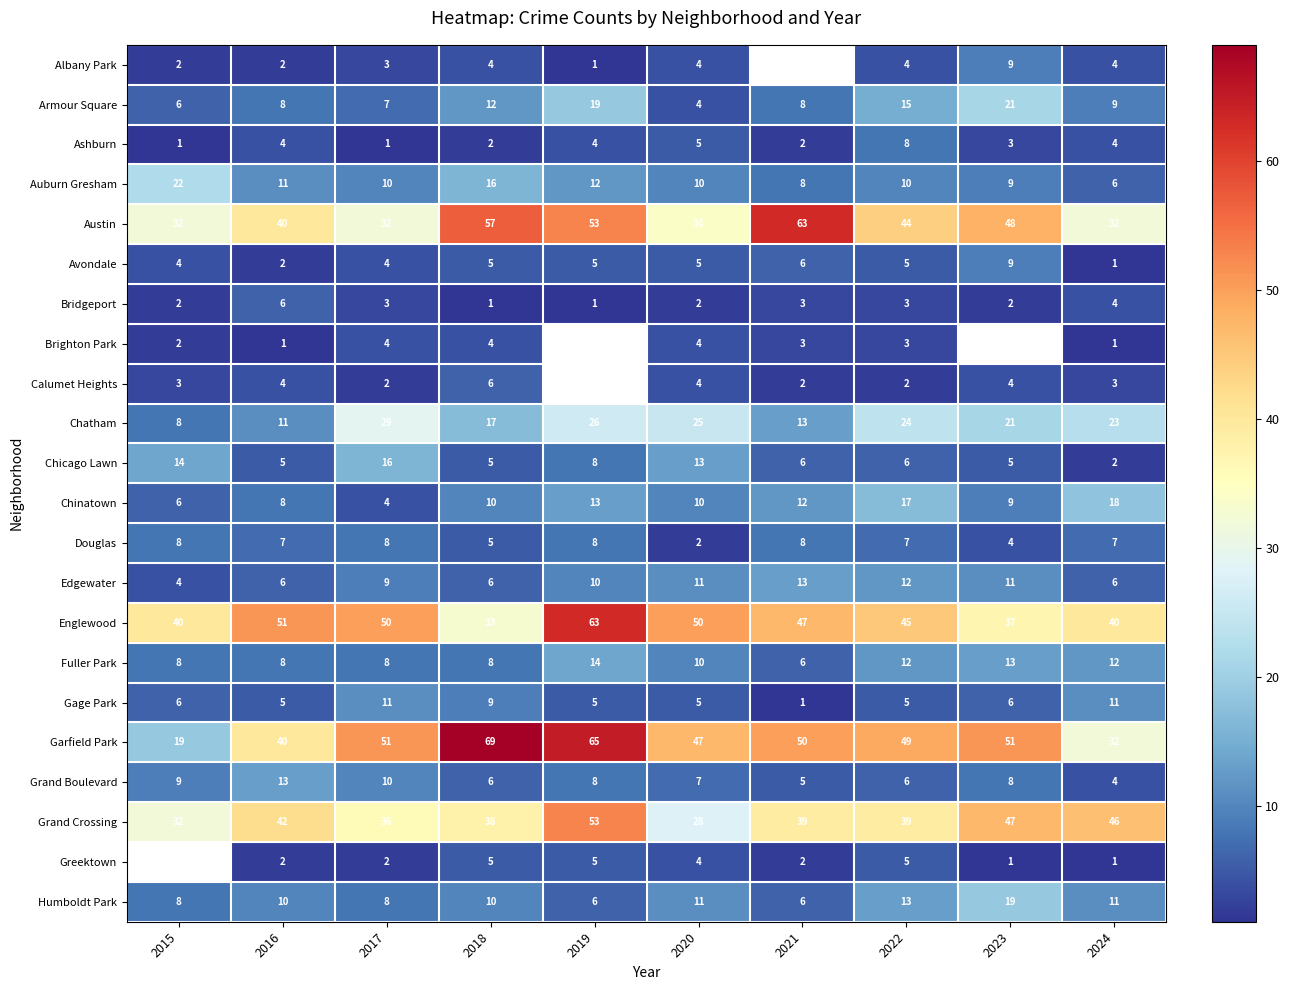

What is the difference between the second highest and minimum values in the Austin series?

25